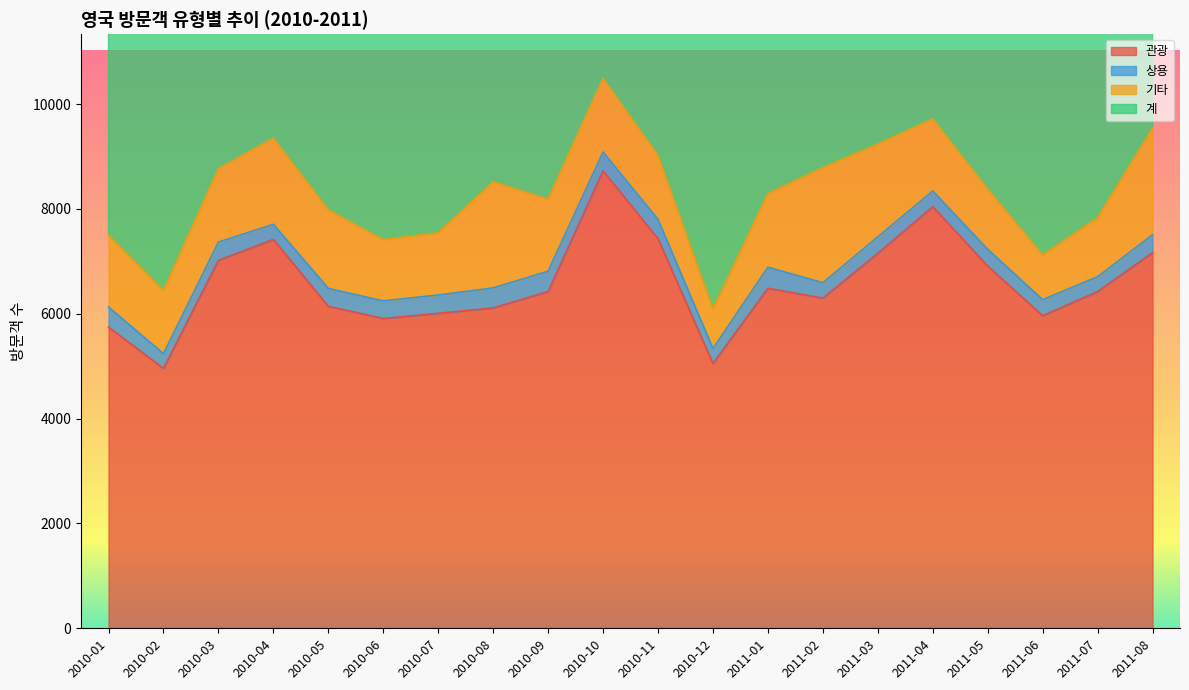

What is the label of the 10th point from the right?

2010-11